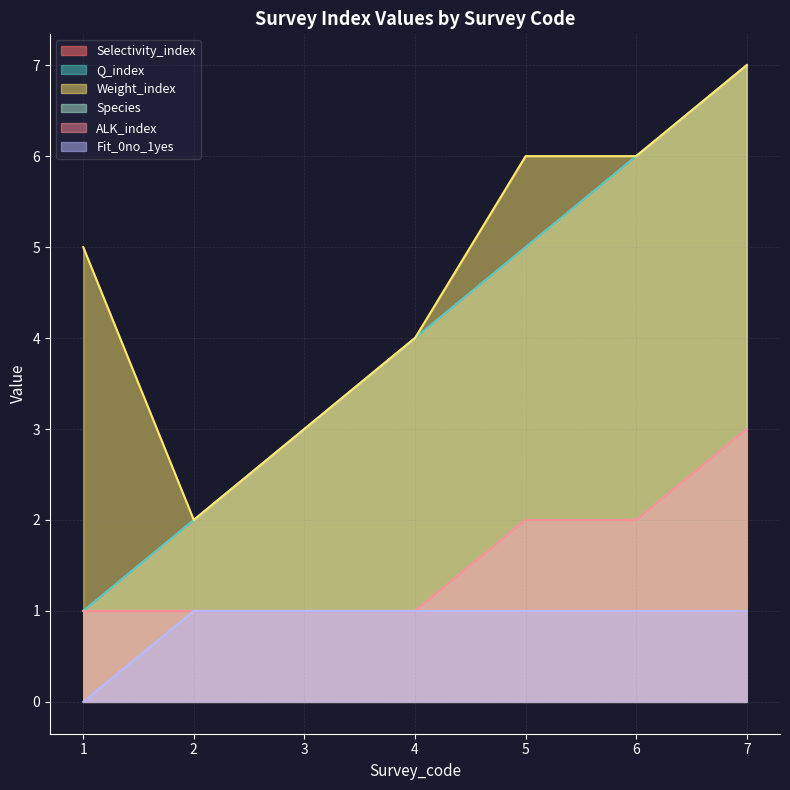

Reading left to right, extract all data points from this chart.

Selectivity_index: 1	2	3	4	5	6	7
Q_index: 1	2	3	4	5	6	7
Weight_index: 5	2	3	4	6	6	7
Species: 1	1	1	1	2	2	3
ALK_index: 1	1	1	1	2	2	3
Fit_0no_1yes: 0	1	1	1	1	1	1